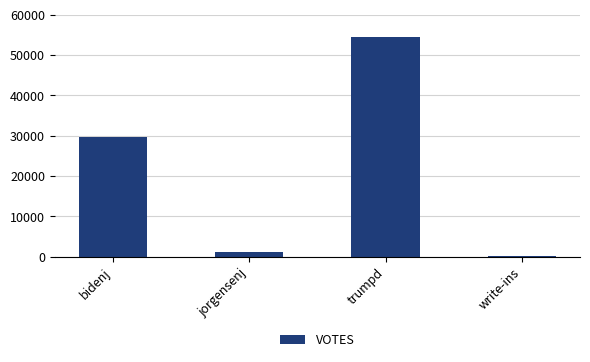

What is the change in value from trumpd to write-ins?

-54472